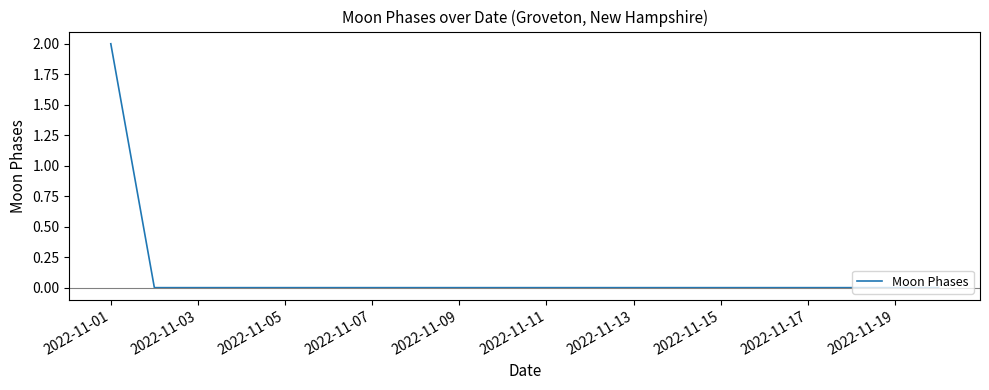

Does the chart display data point markers on the line(s)?

No